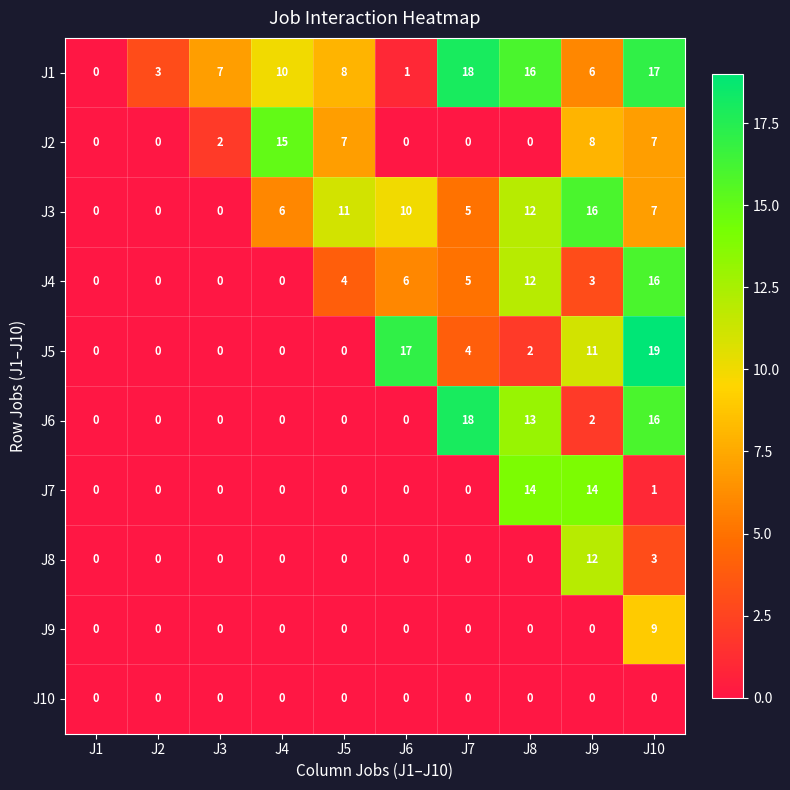

What is the difference between the highest and lowest values at J2?

3